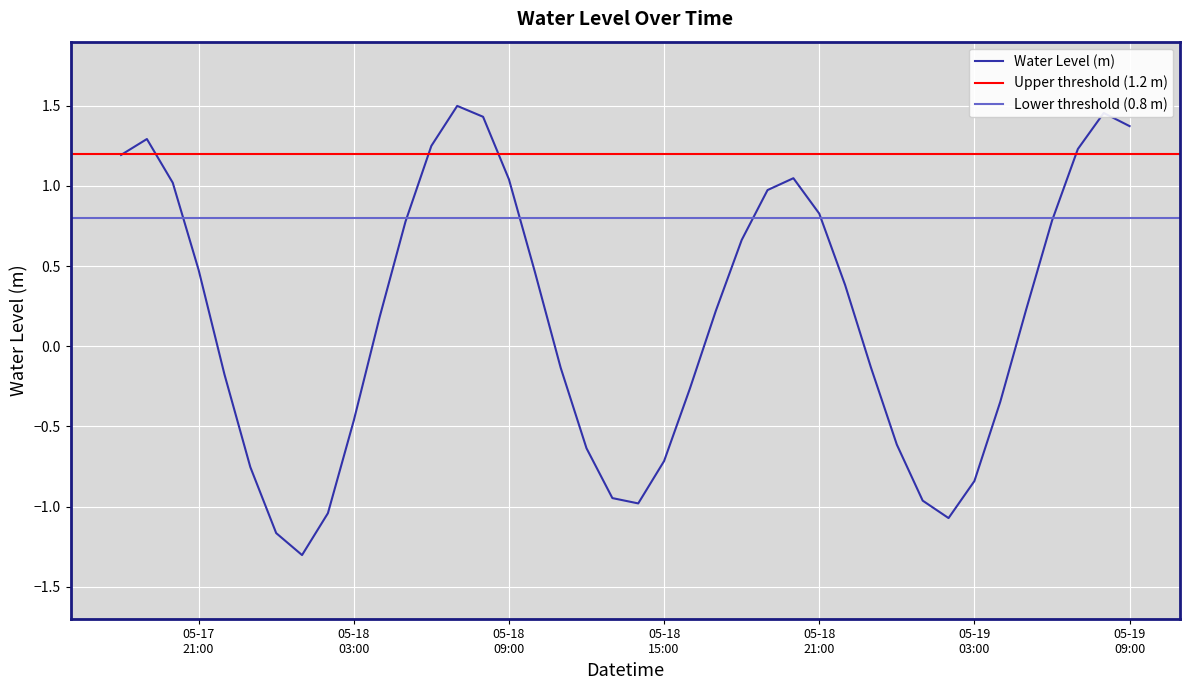

Where is the first local minimum?

2025-05-18 01:00:00